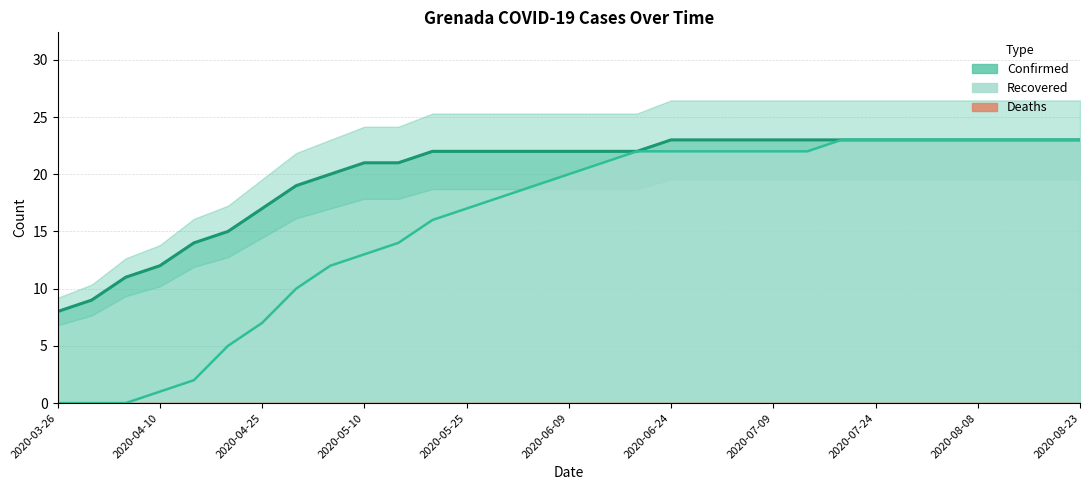

True or false: Confirmed and Recovered cross at least once.

False